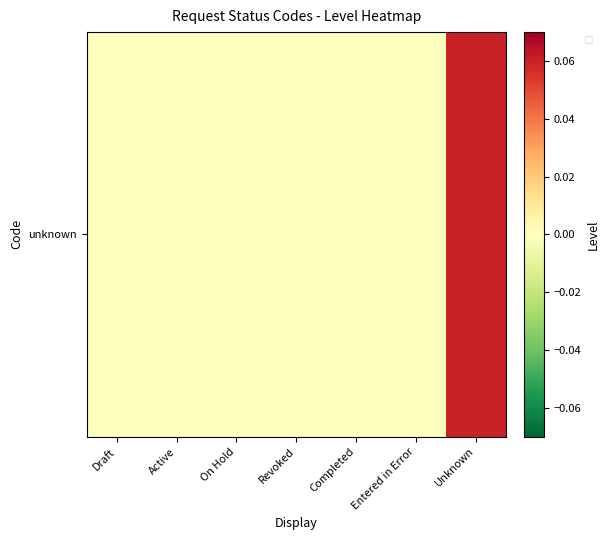

Between Entered in Error and On Hold, which is larger?

Entered in Error